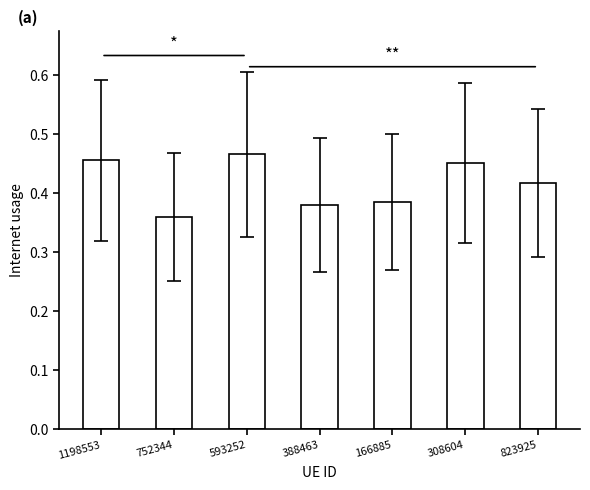

Where is the data nearest to the value 0?

752344